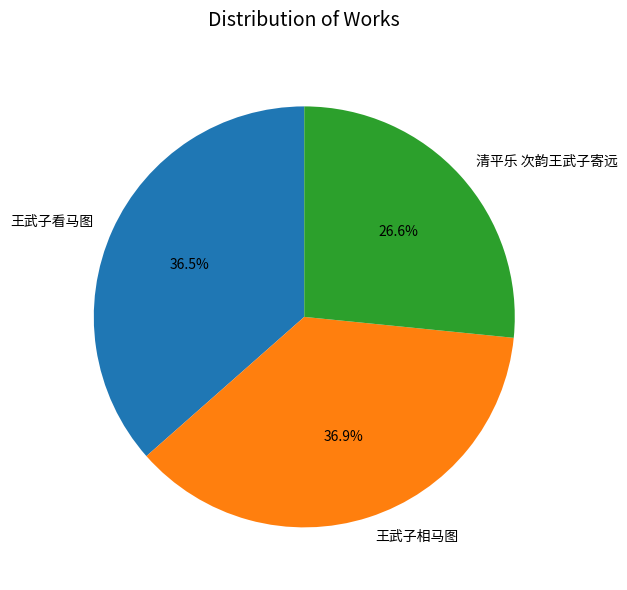

To the nearest percent, what is the difference between the largest and smallest slice percentages?

10%